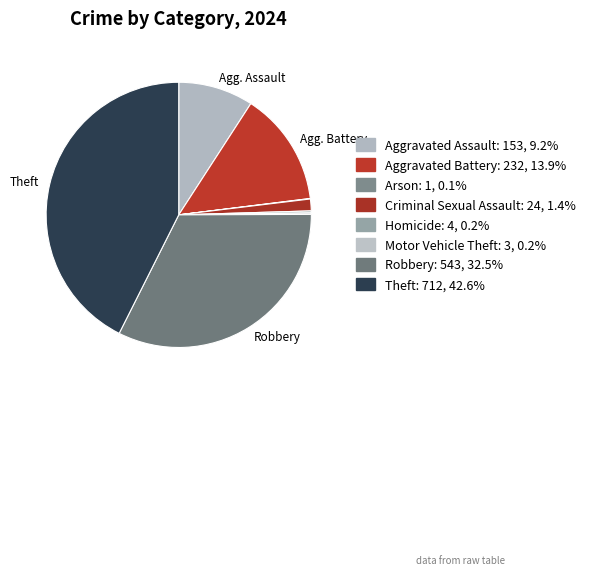

Which category has the smallest portion of the pie?

Arson